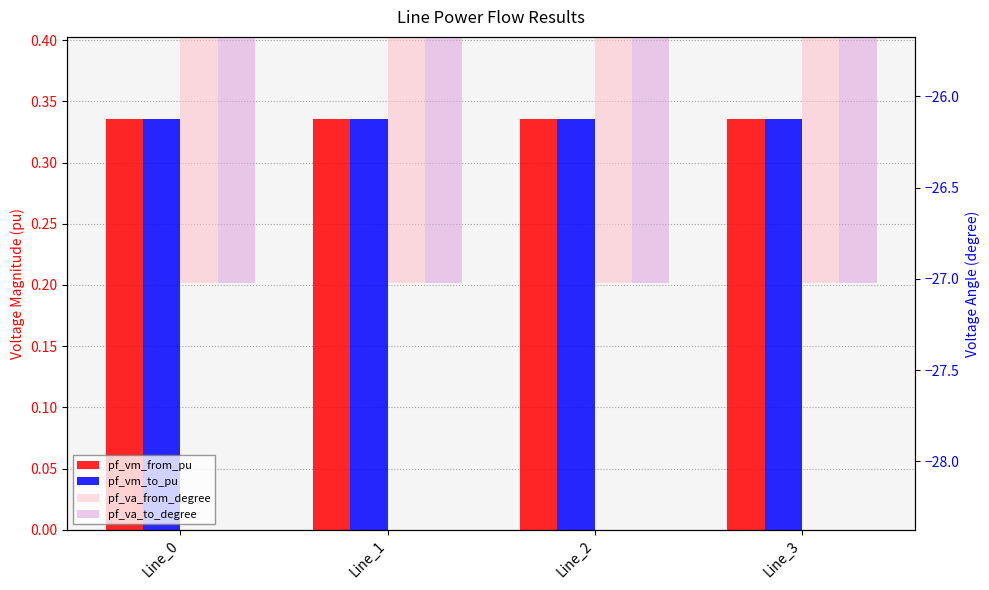

Which series has the largest total across all categories?

pf_vm_to_pu